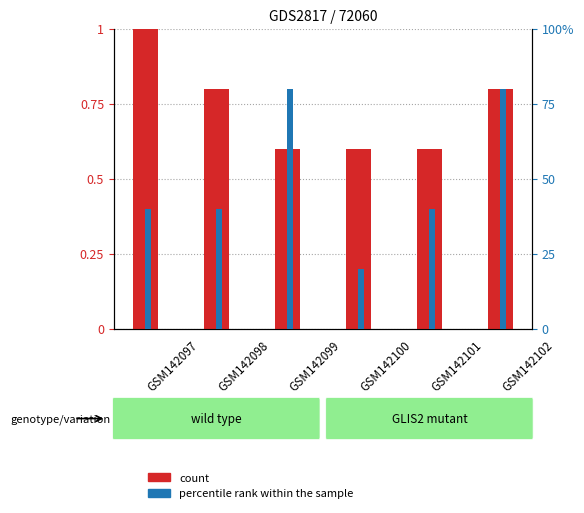

What is the spread (max minus min) of values at GSM142097?

39.0